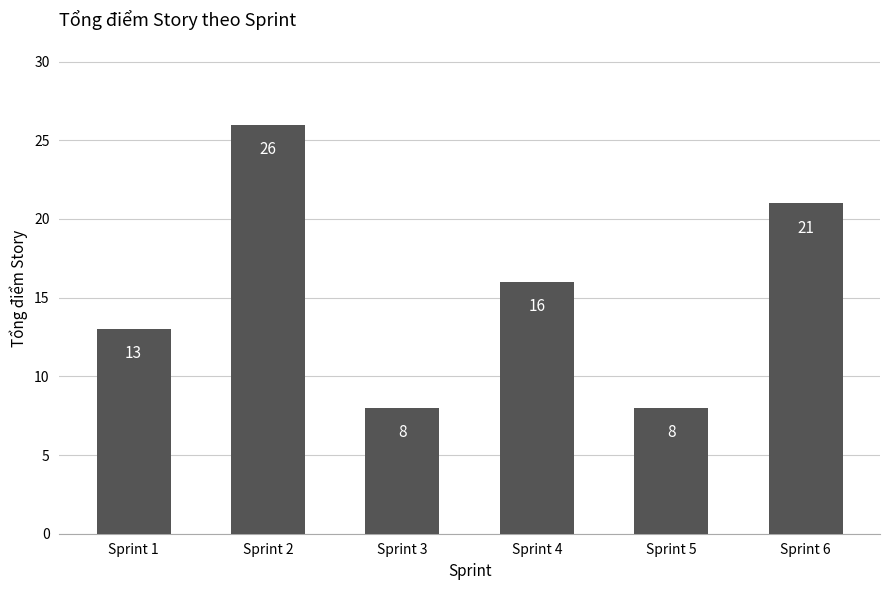

What is the value of the 2nd bar from the left?

26